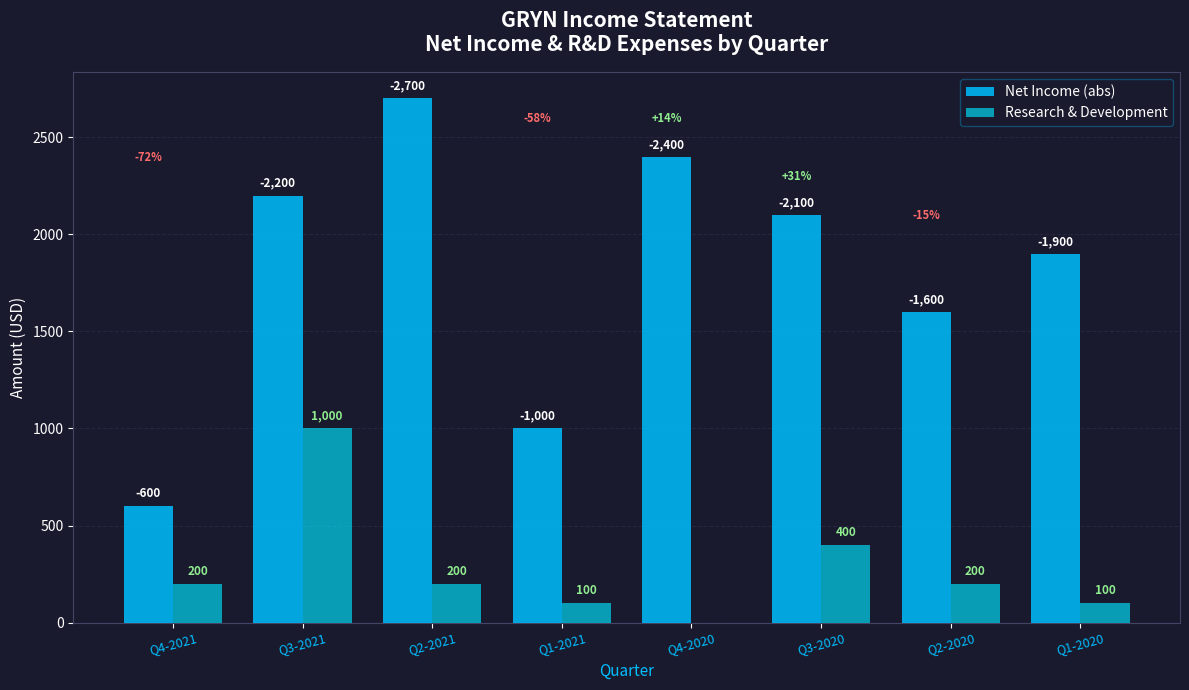

What is the label of the 8th bar from the left?

Q1-2020